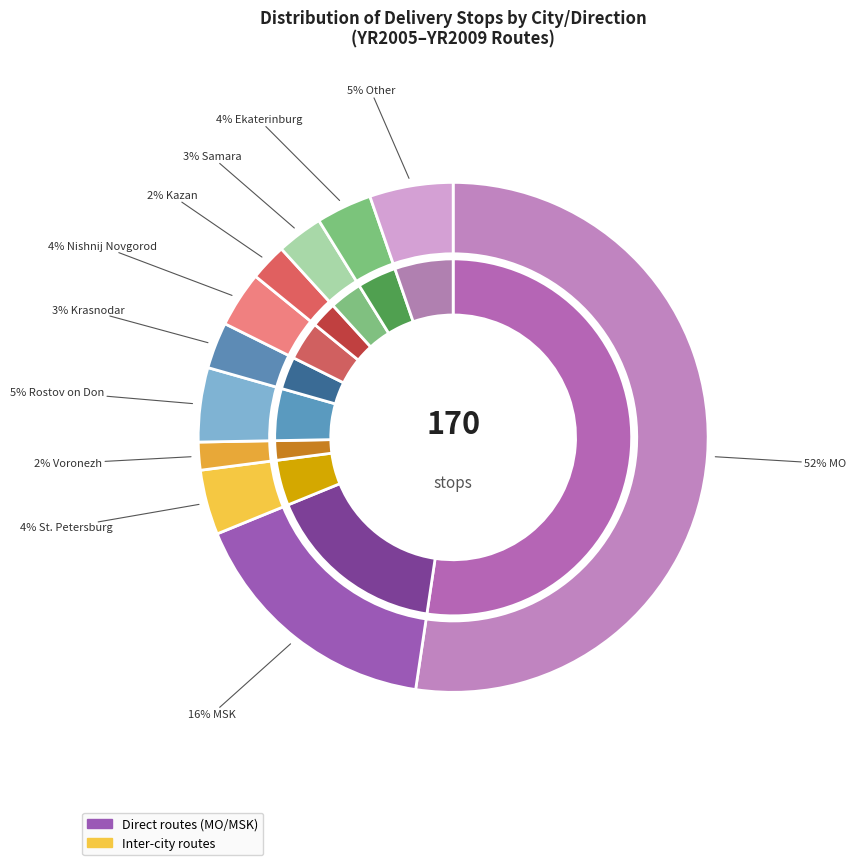

Does MO account for over 50% of the chart?

Yes